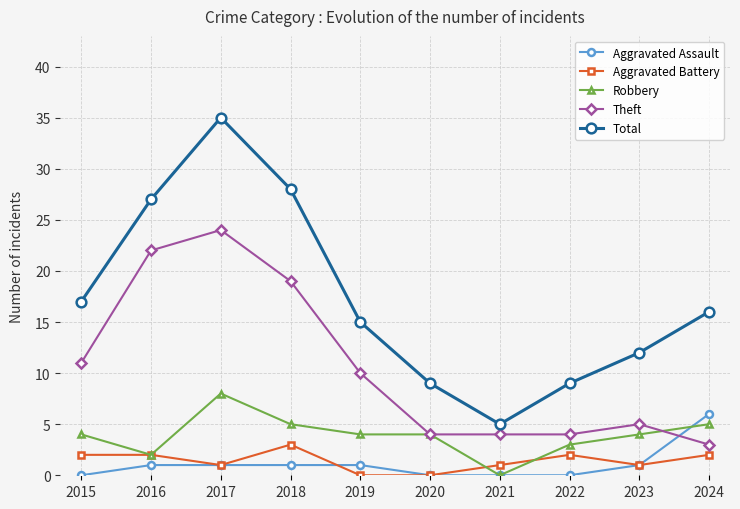

The value of Aggravated Battery at 2015 is 0. True or false?

False